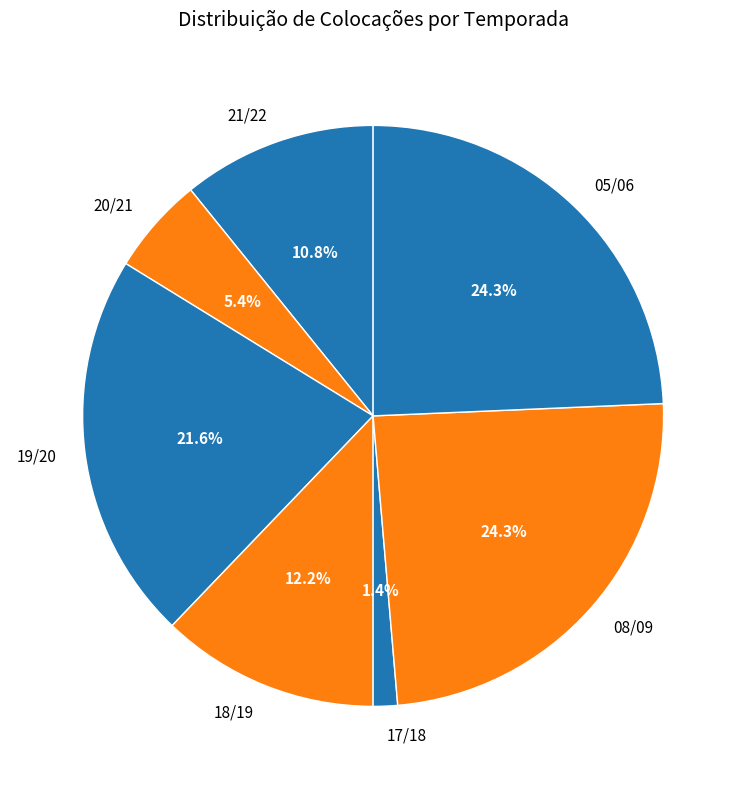

Which slice is the smallest?

17/18